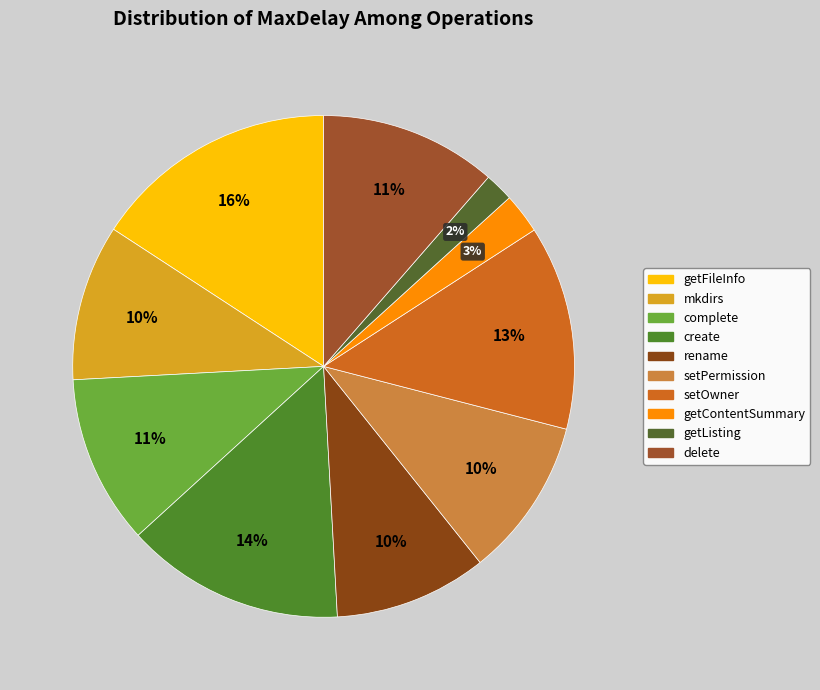

Does any single category account for the majority?

No